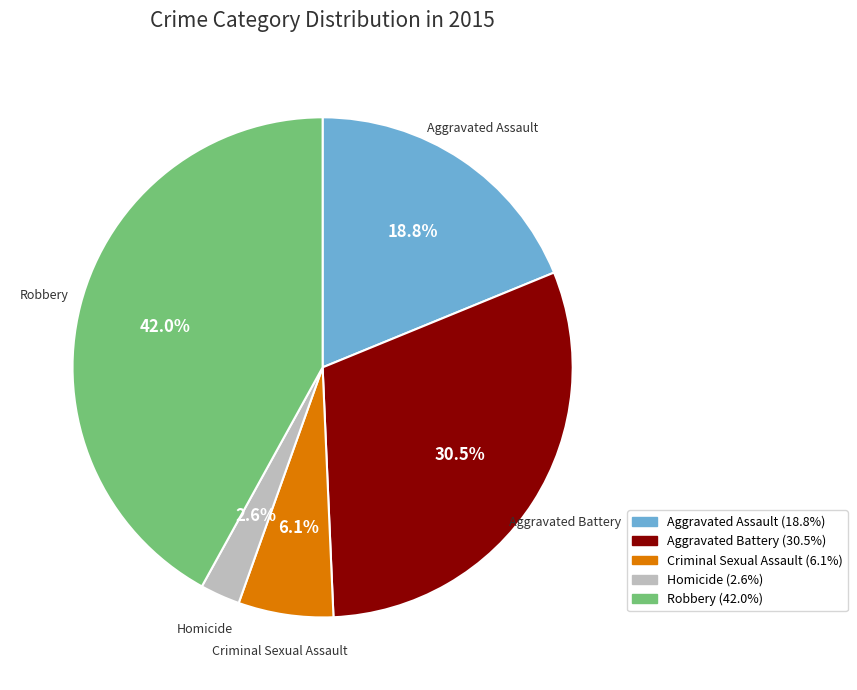

Approximately how many times larger is the value at Aggravated Assault compared to Aggravated Battery?

0.6